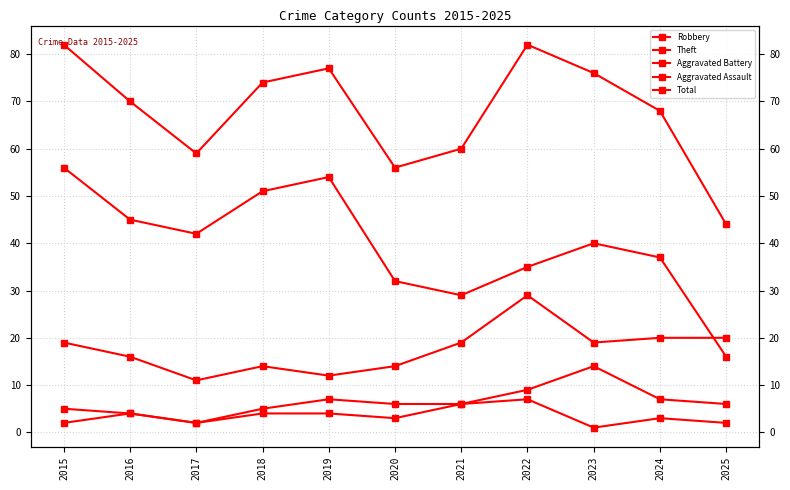

What is the sum of all Aggravated Assault values?

38